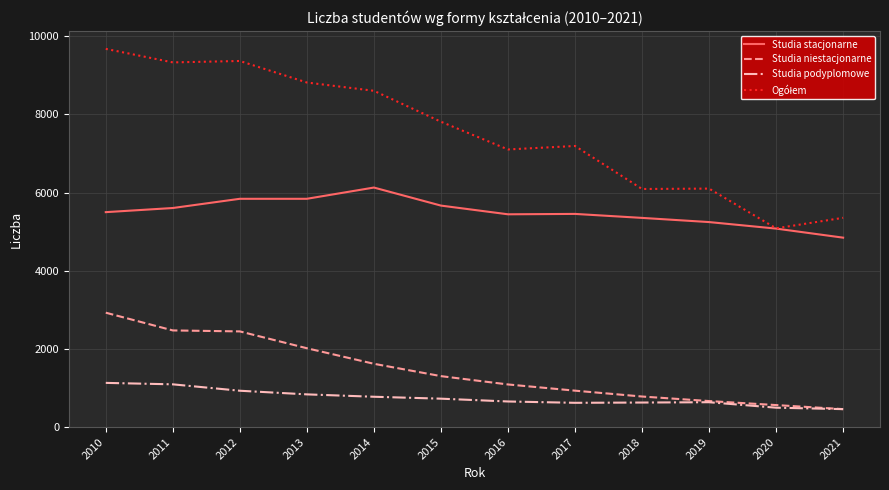

The Studia stacjonarne series shows 5245 at 2019. True or false?

True